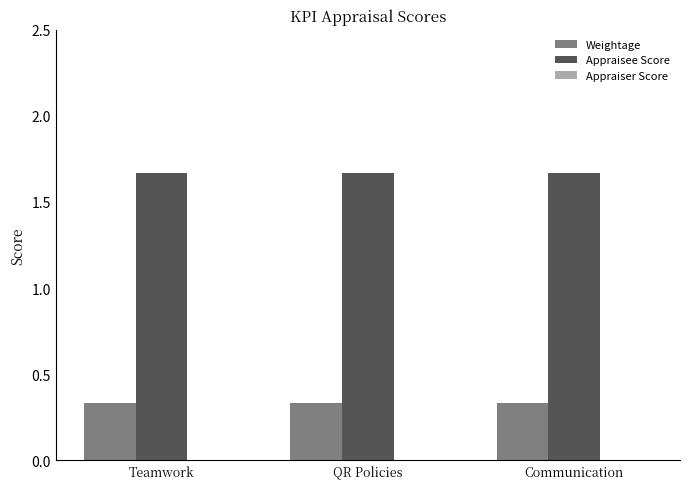

List the series in order of their peak value, lowest first.

Weightage, Appraisee Score